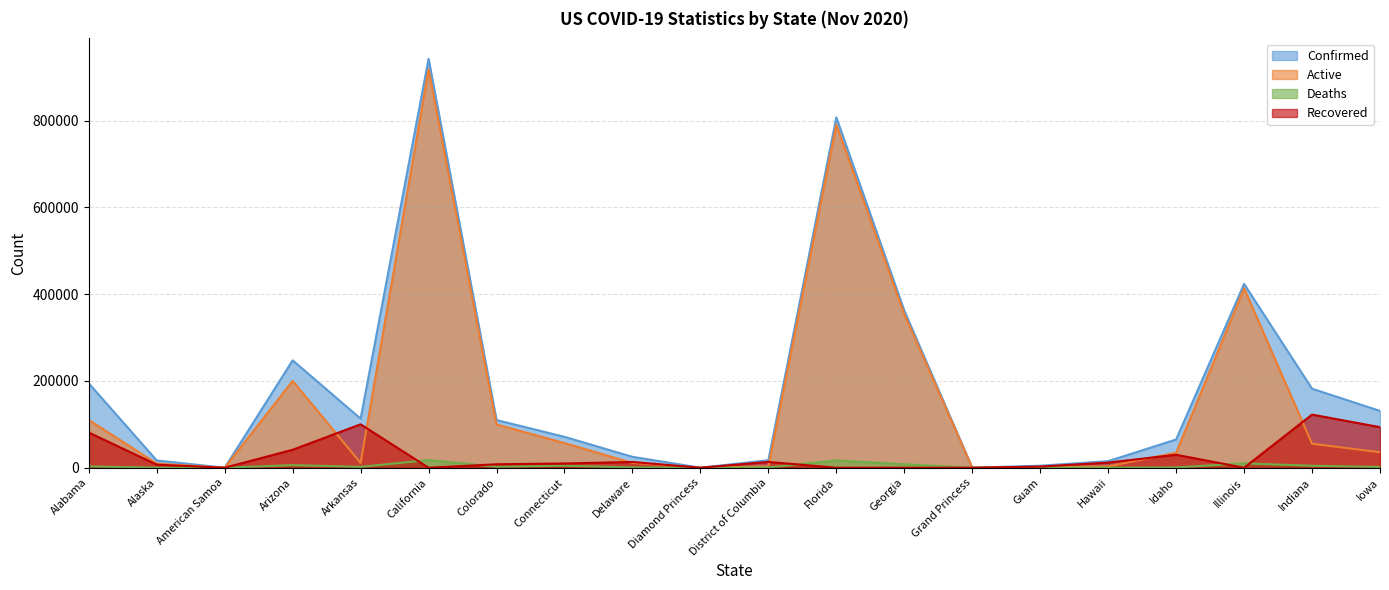

Where is the first local maximum for Recovered?

Arkansas